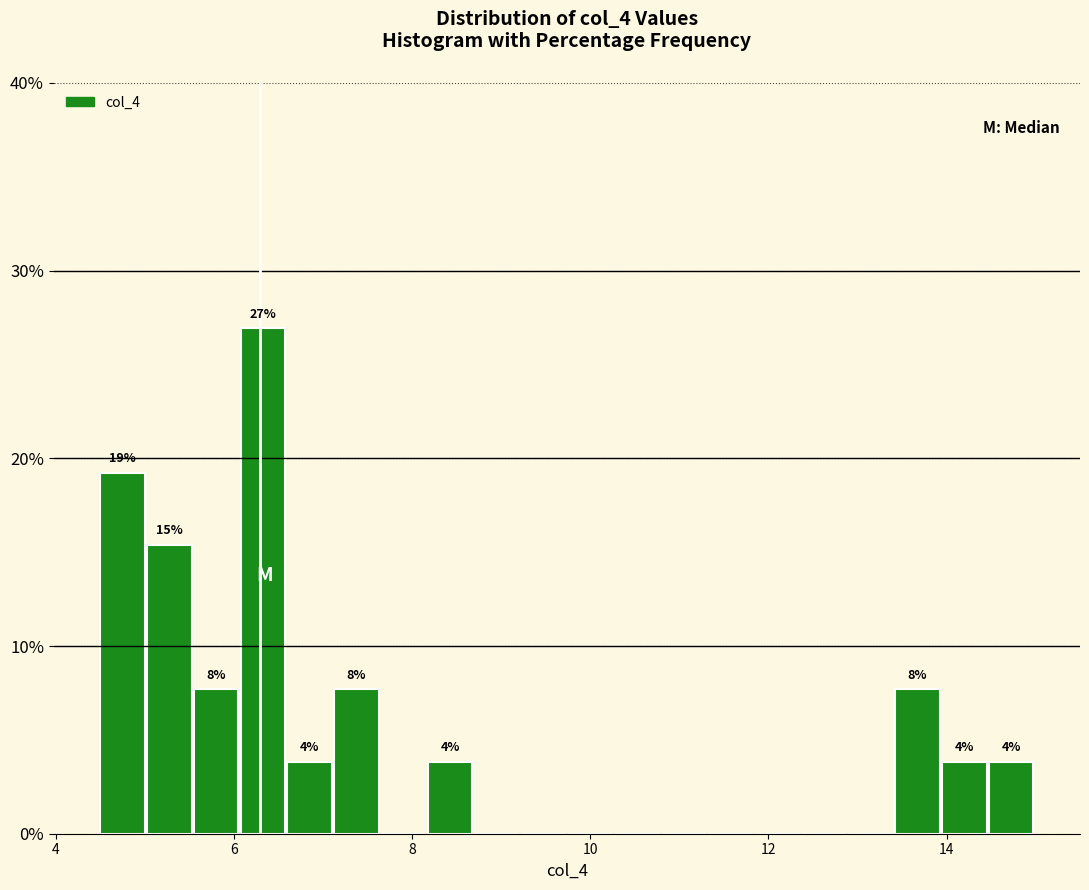

Around what value on the x-axis is the tallest bar? Give the approximate position of its centre, as read against the axis.

6.4